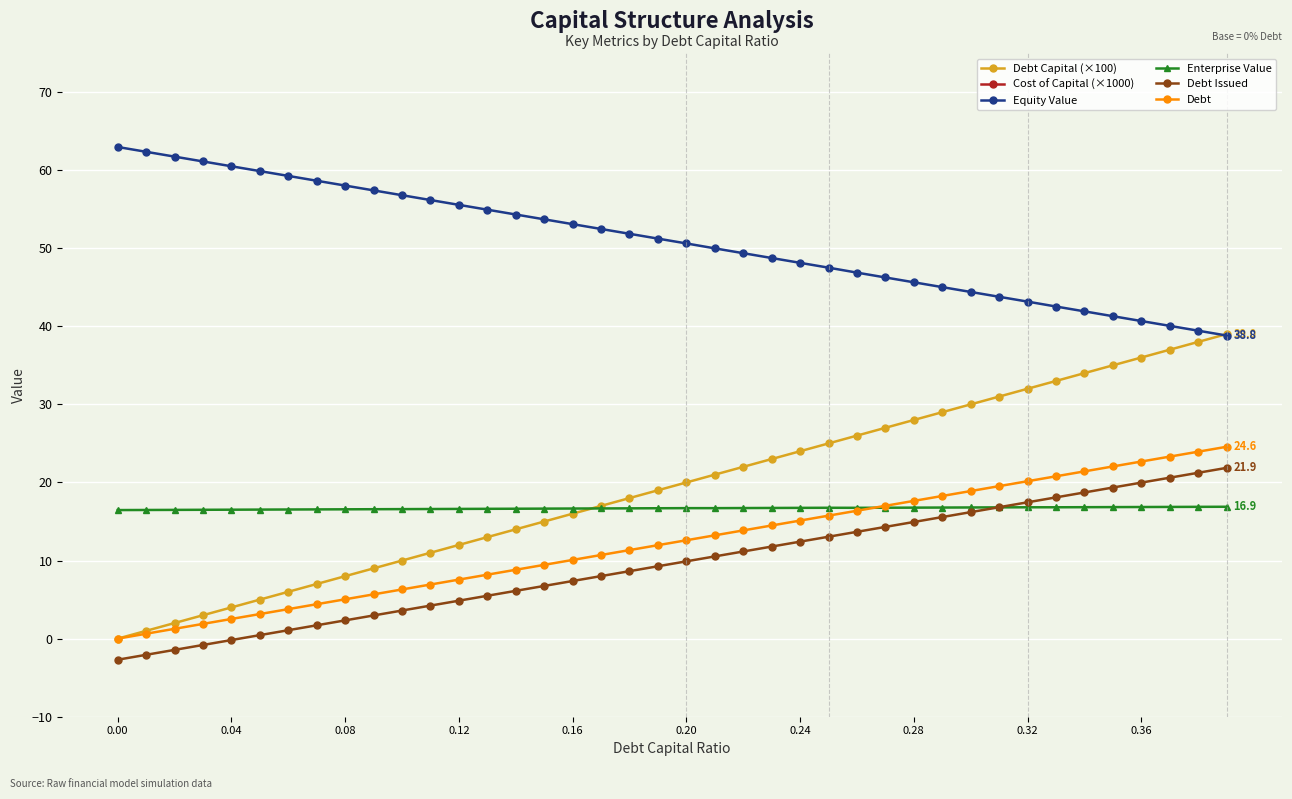

How many data points does each series have?

40